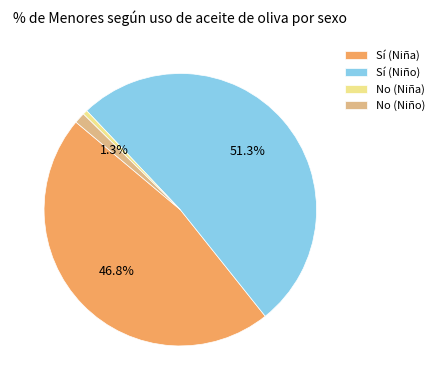

To the nearest percent, what portion does No (Niño) represent?

1%